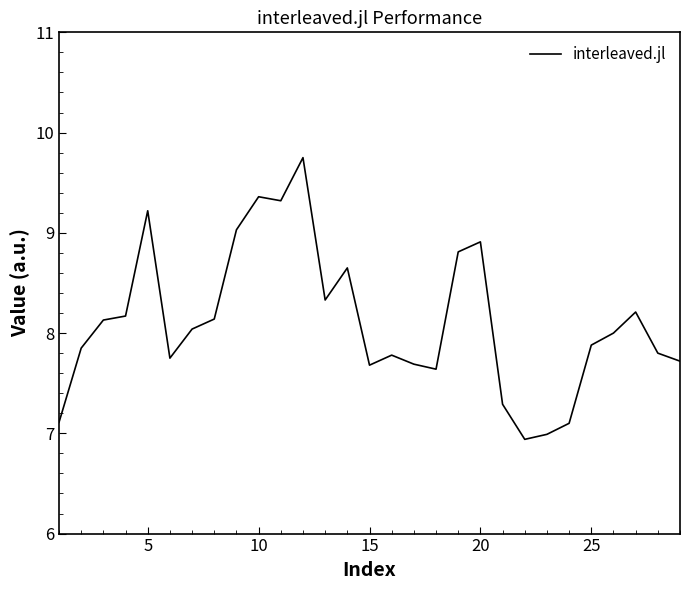

How many categories are shown in the chart?

29